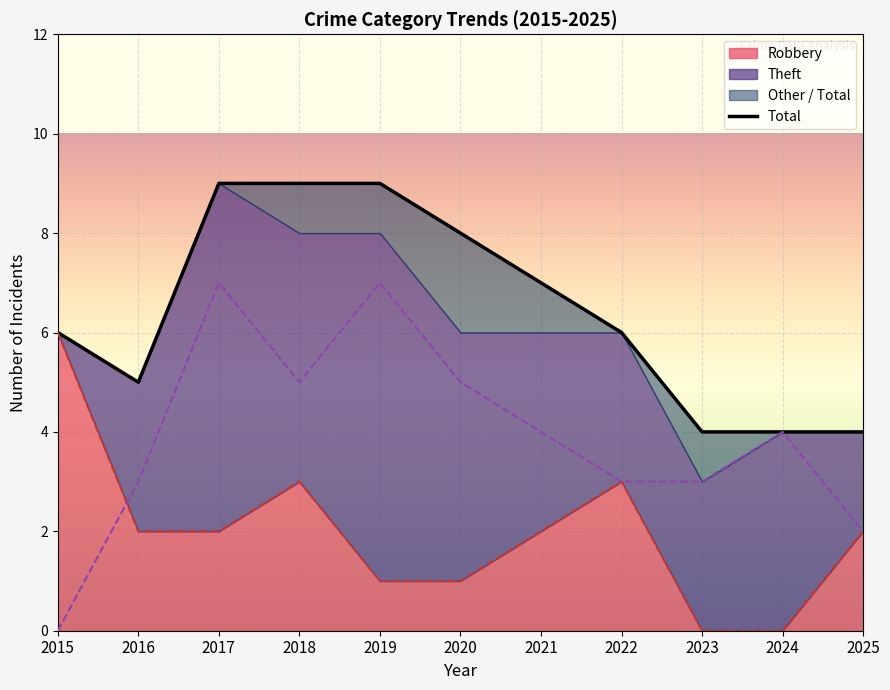

Rank the series at 2024 from highest to lowest value.

Theft, Total, Robbery